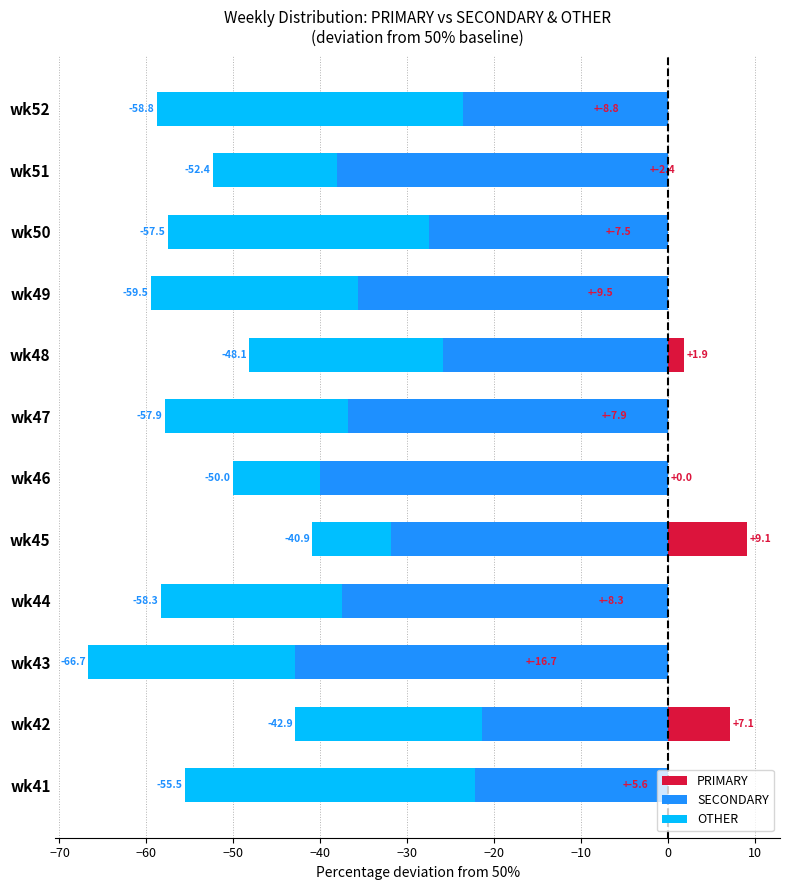

At wk52, list the series in order from smallest to largest.

OTHER, SECONDARY, PRIMARY